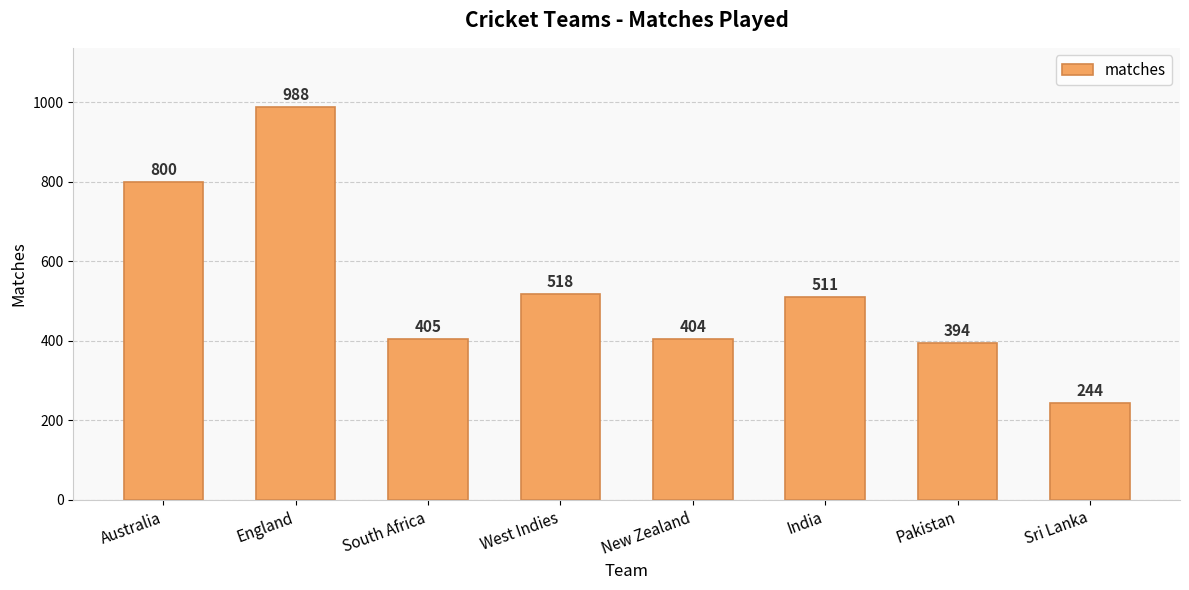

Reading left to right, transcribe all the data shown in this chart.

800	988	405	518	404	511	394	244